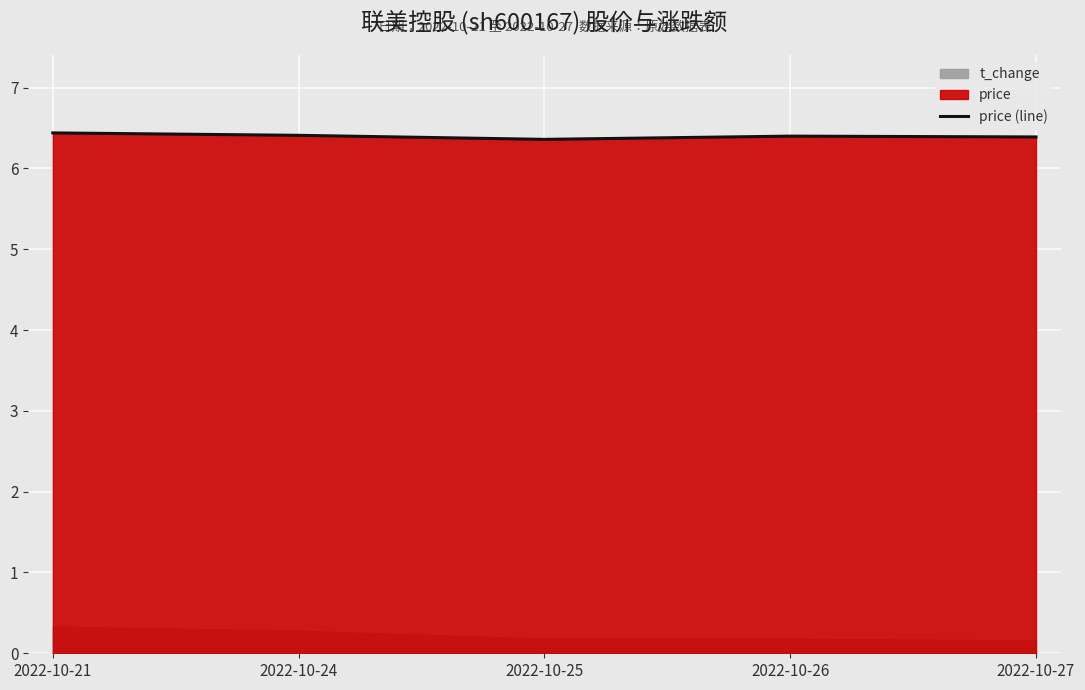

Which category has the lowest value across all series?

2022-10-25